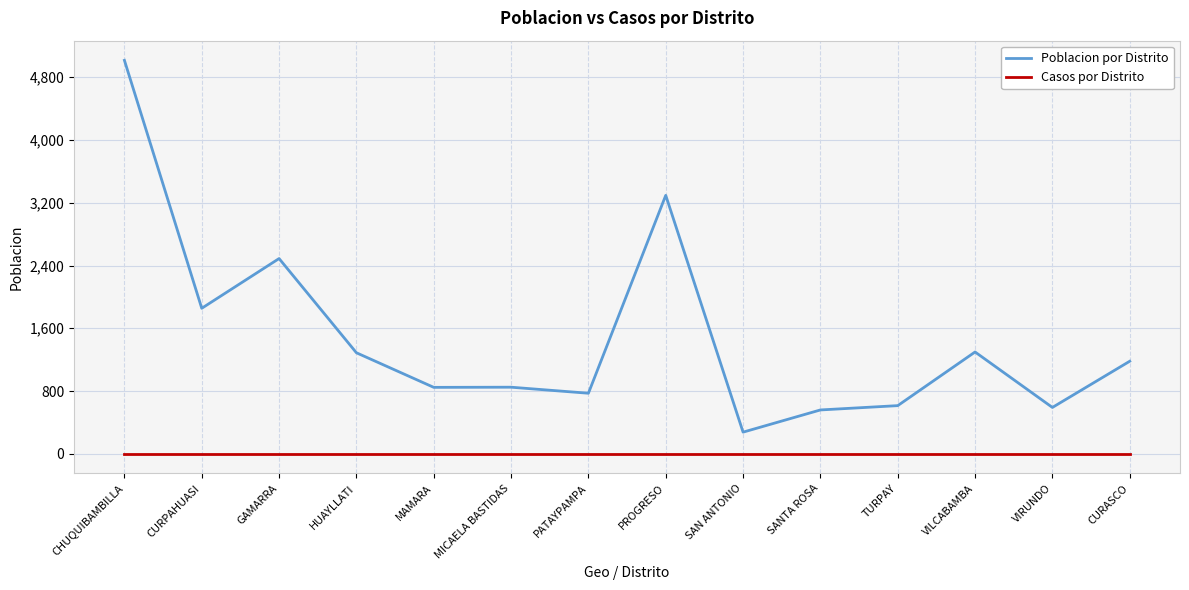

At which category does Poblacion por Distrito reach its first local peak?

GAMARRA